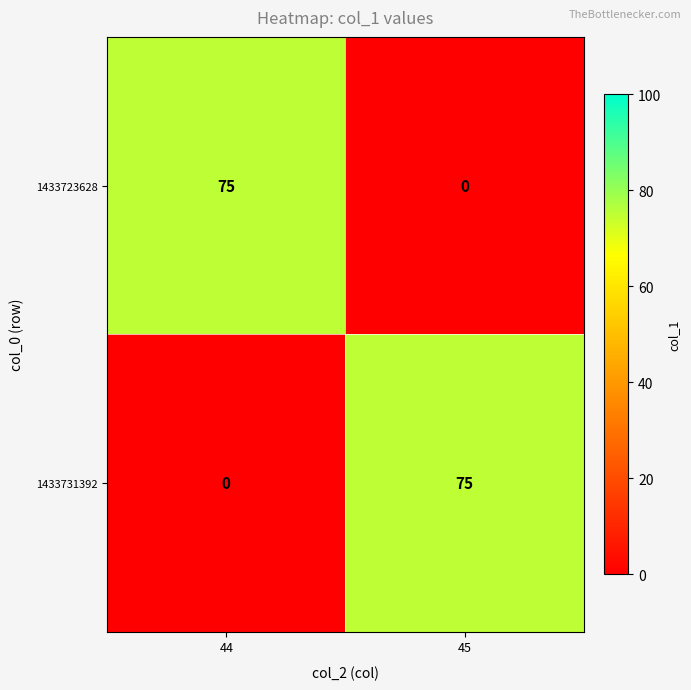

What is the spread (max minus min) of values at 44?

75